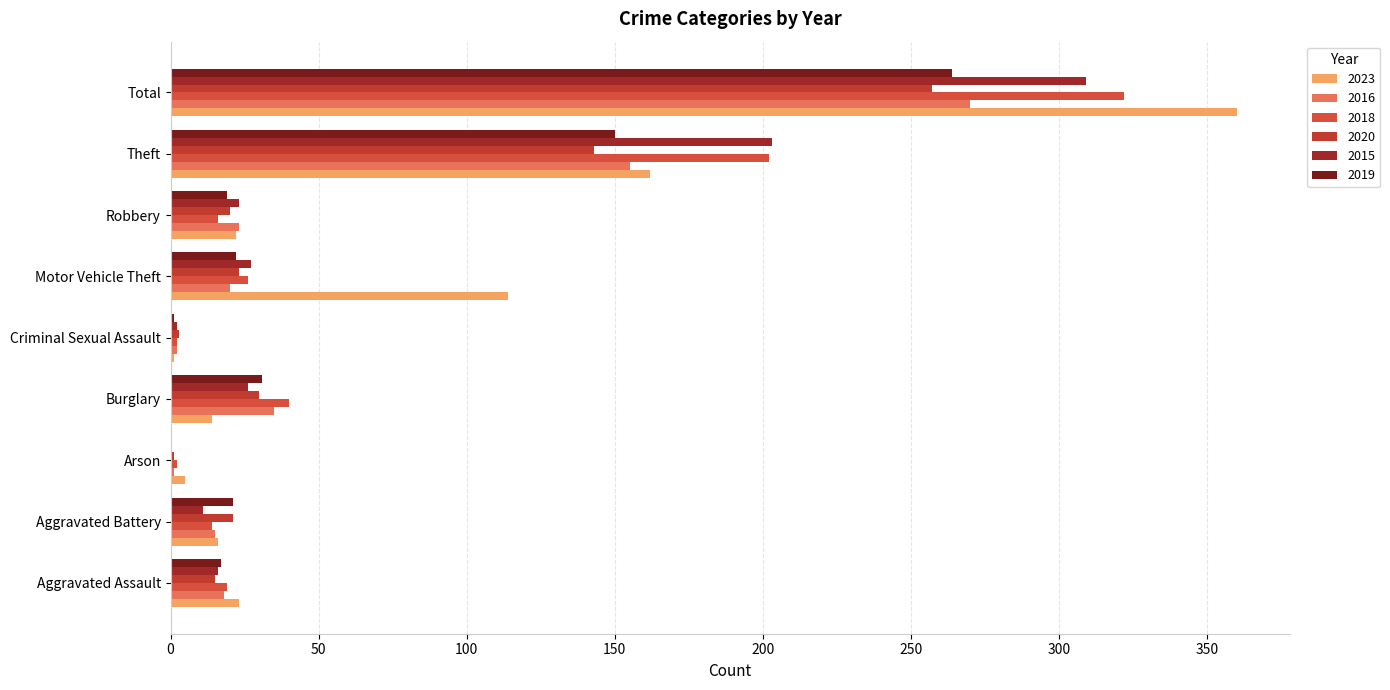

What is the difference between the second highest and second lowest values in the 2023 series?

157